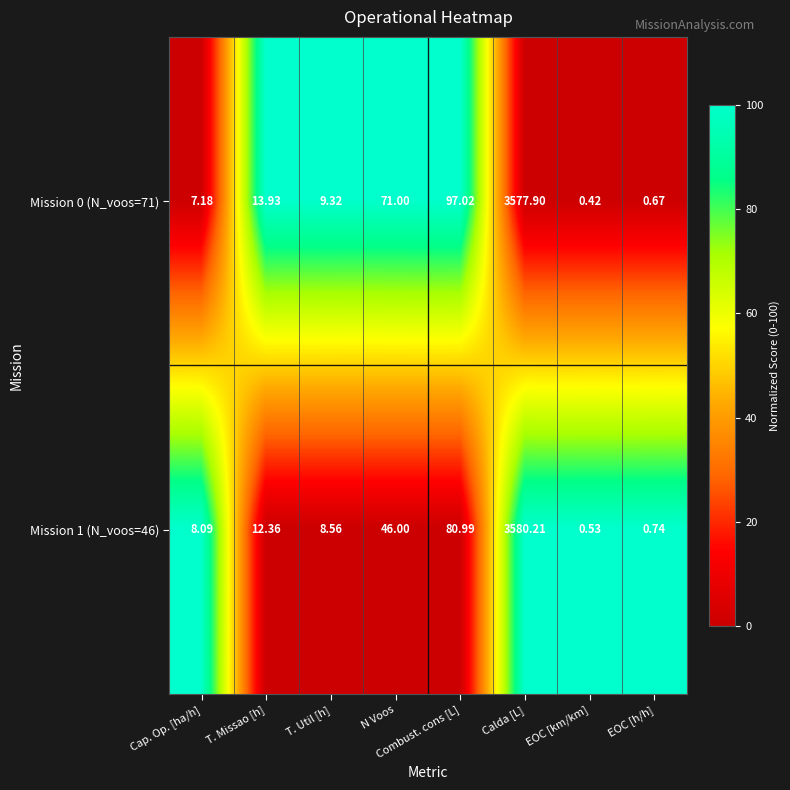

List the labels in order of Mission 1 (N_voos=46) value, smallest first.

EOC [km/km], EOC [h/h], Cap. Op. [ha/h], T. Util [h], T. Missao [h], N Voos, Combust. cons [L], Calda [L]